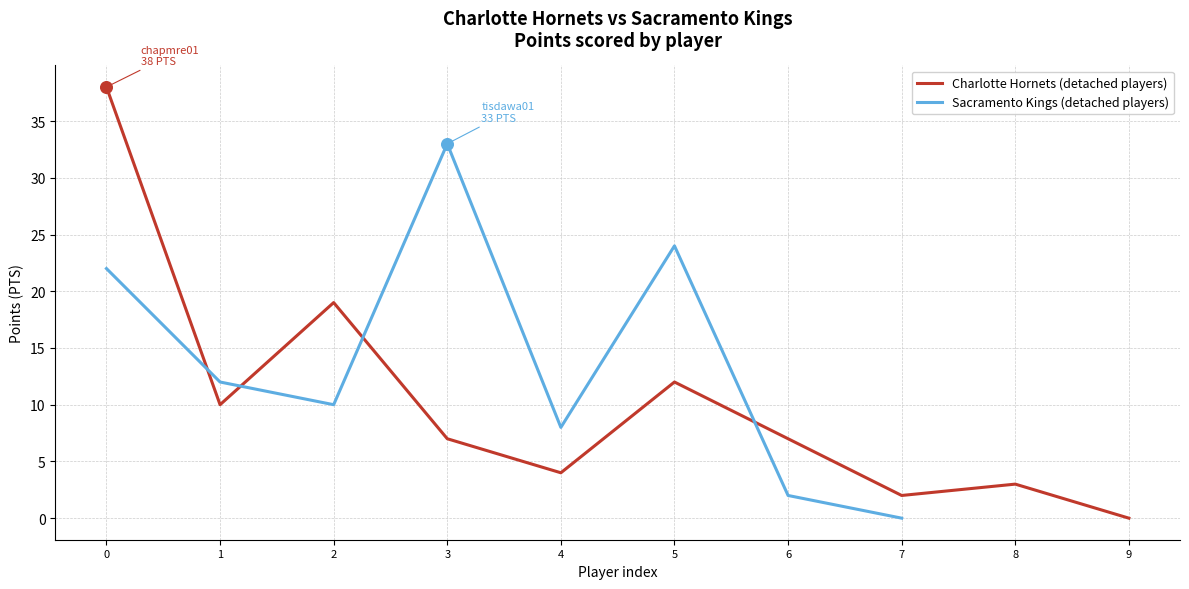

Which series reaches the maximum Y coordinate?

Charlotte Hornets (detached players)